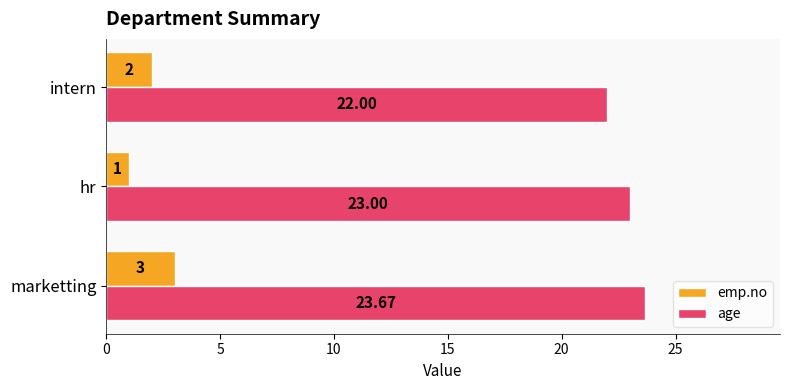

Rank the series by their maximum value, from lowest to highest.

emp.no, age